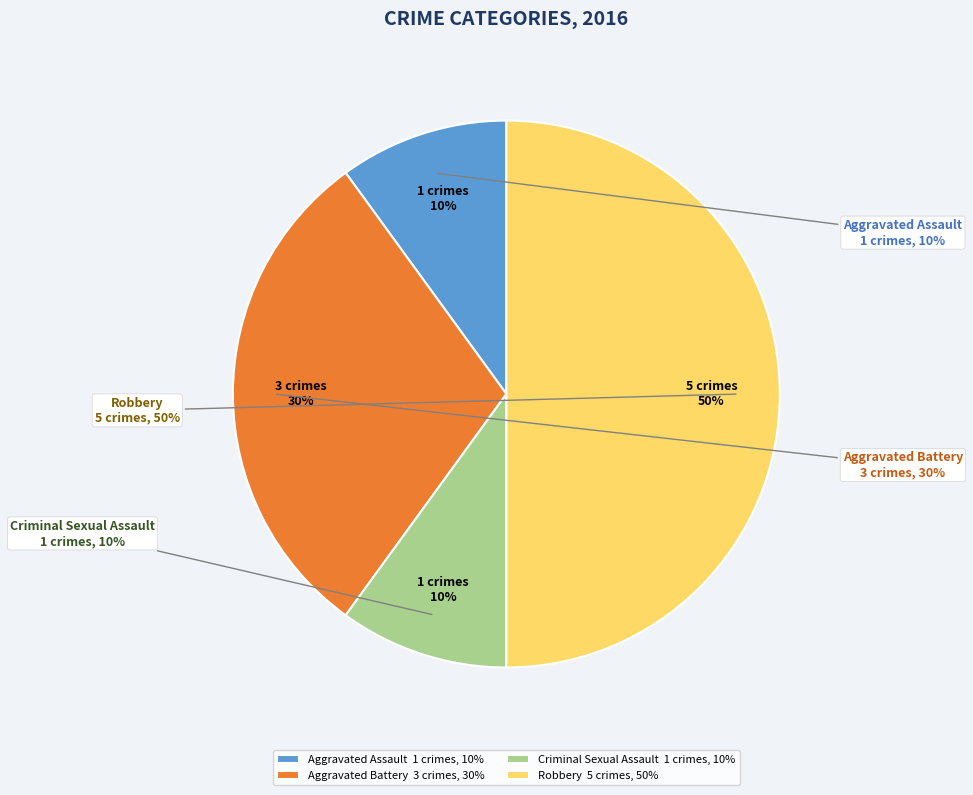

To the nearest percent, what percentage of the pie is Aggravated Assault?

10%